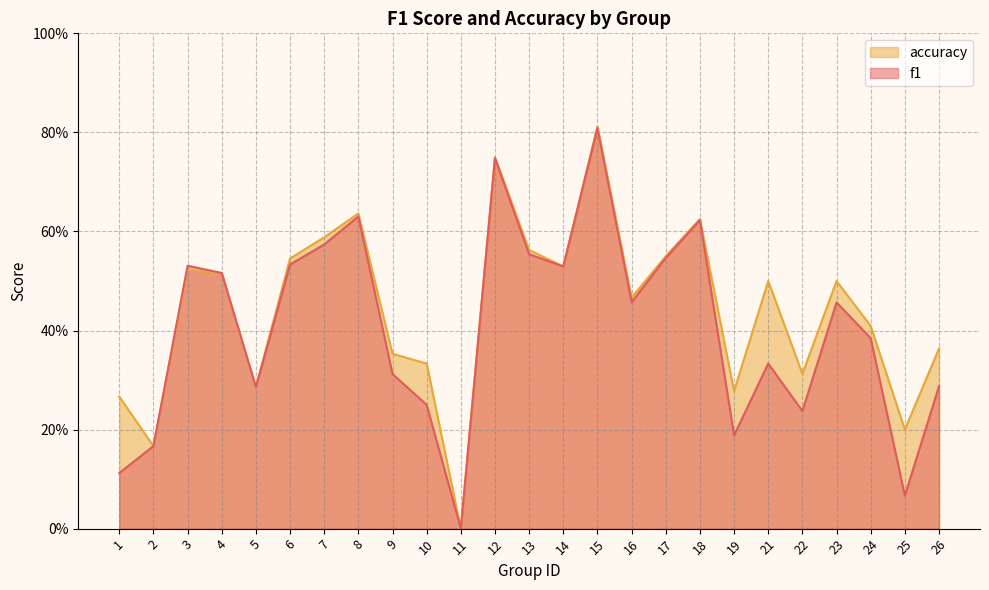

Which category has the lowest value in the f1 series?

11